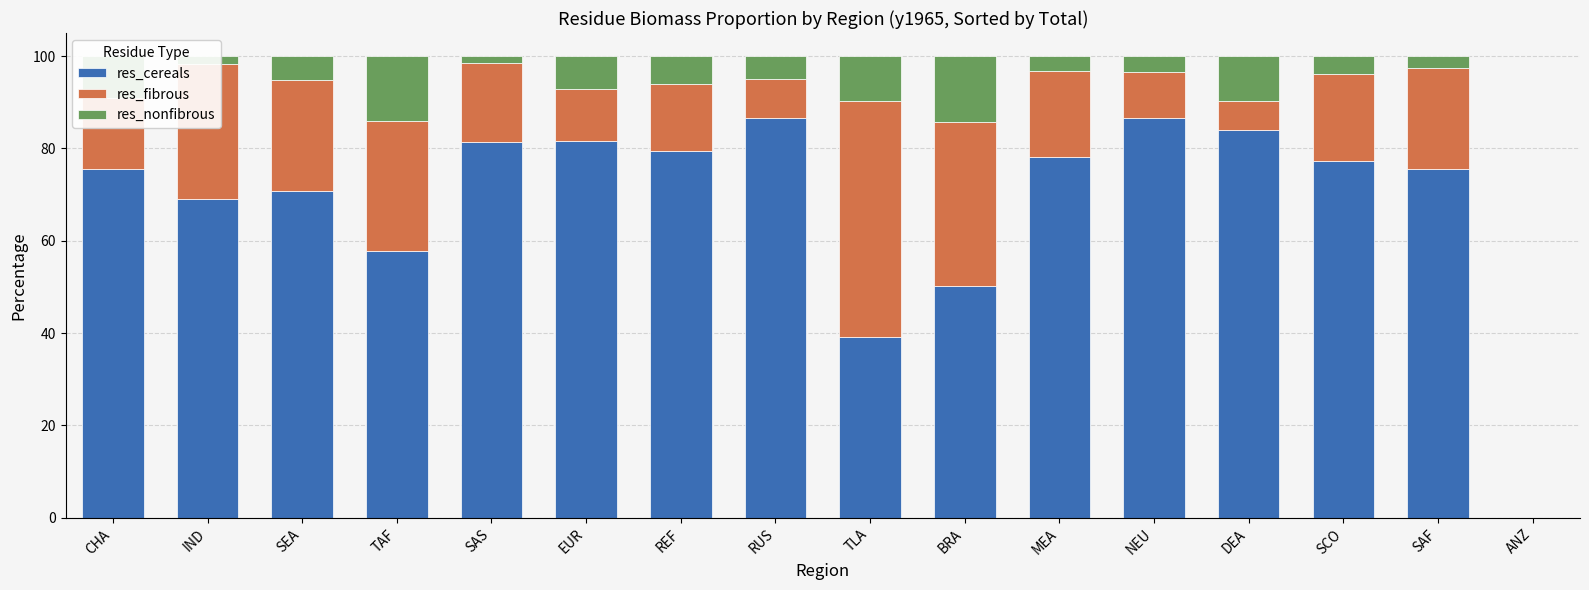

True or false: res_cereals has a value of 86.6 at RUS.

True